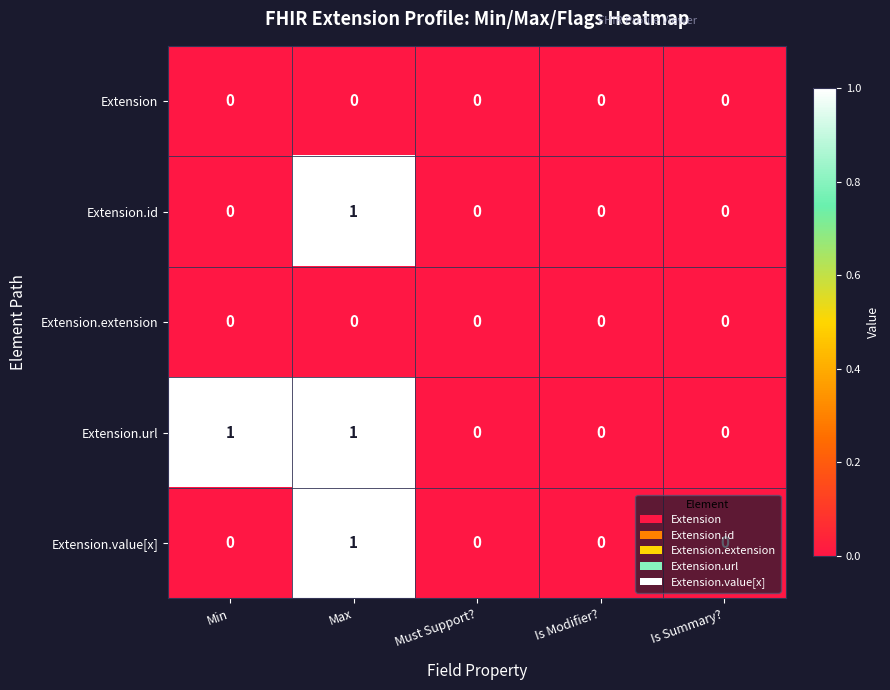

Is the value of Extension.url at Max greater than the value of Extension.id at Is Summary??

Yes